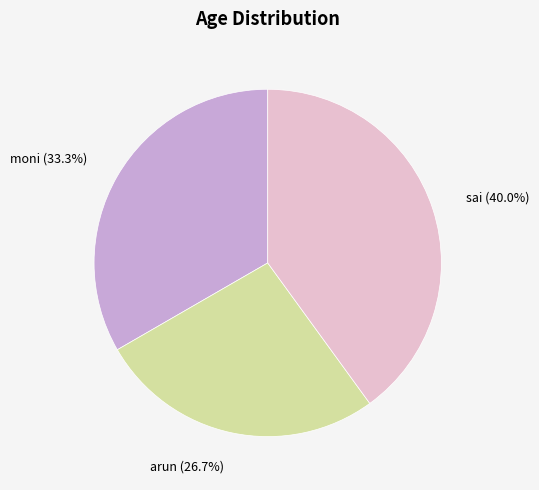

To the nearest percent, what is the difference between the sai and arun slice percentages?

13%